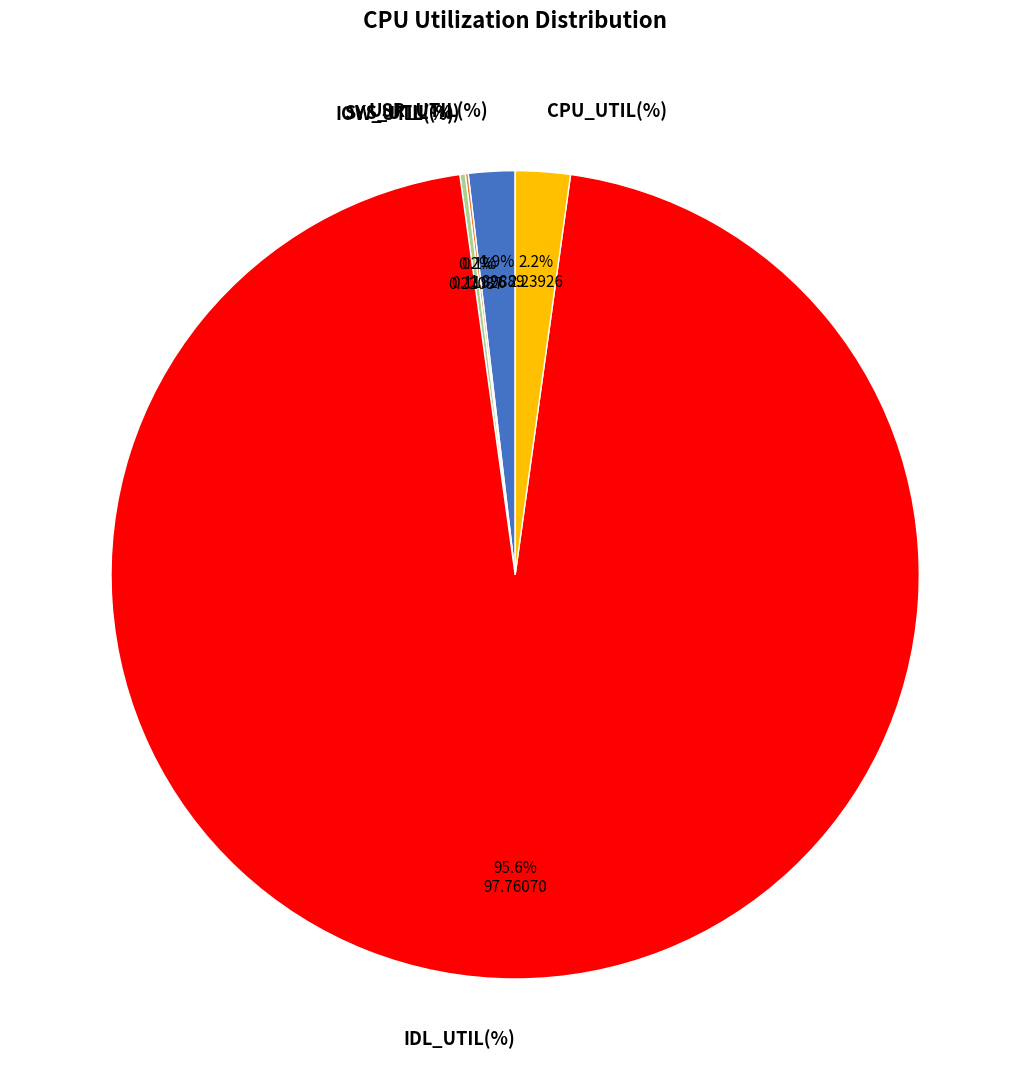

What portion of the pie excludes CPU_UTIL(%)?

97.8%